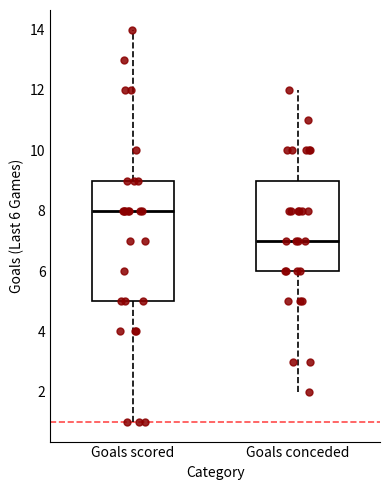

Reading left to right, transcribe this box plot: for each box, give where its median line is, the range the box spans, and where its two whiskers end, as read against the y-axis. The values are not printed on the chart, so give them approximately, as read against the axis.

Goals scored: median 8, box 5 to 9, whiskers 1 to 14
Goals conceded: median 7, box 6 to 9, whiskers 2 to 12